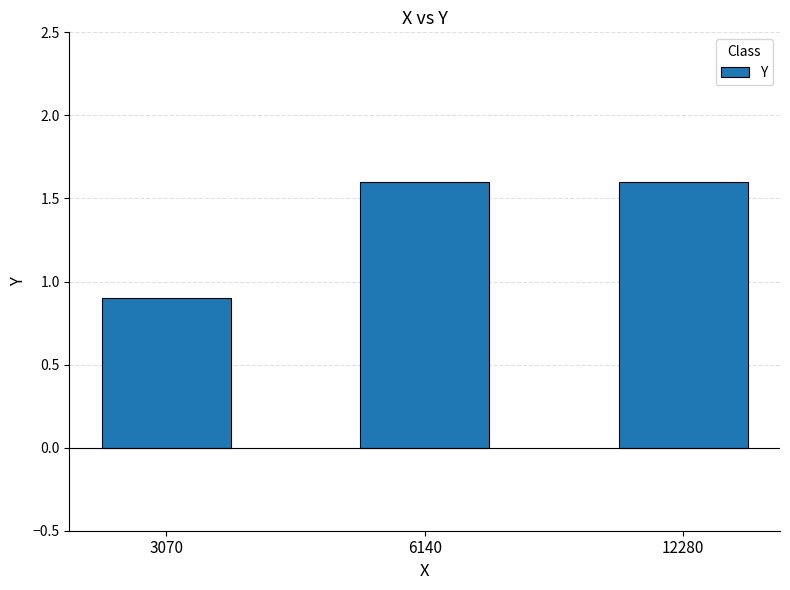

How many data points does each series have?

3